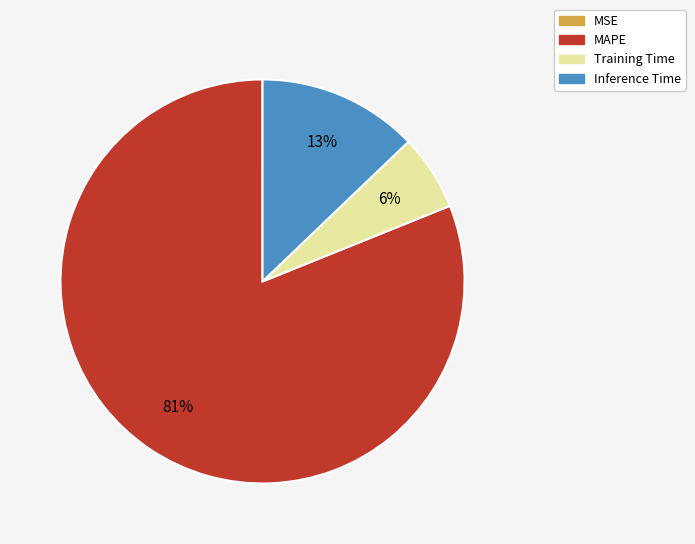

Which category accounts for the majority?

MAPE